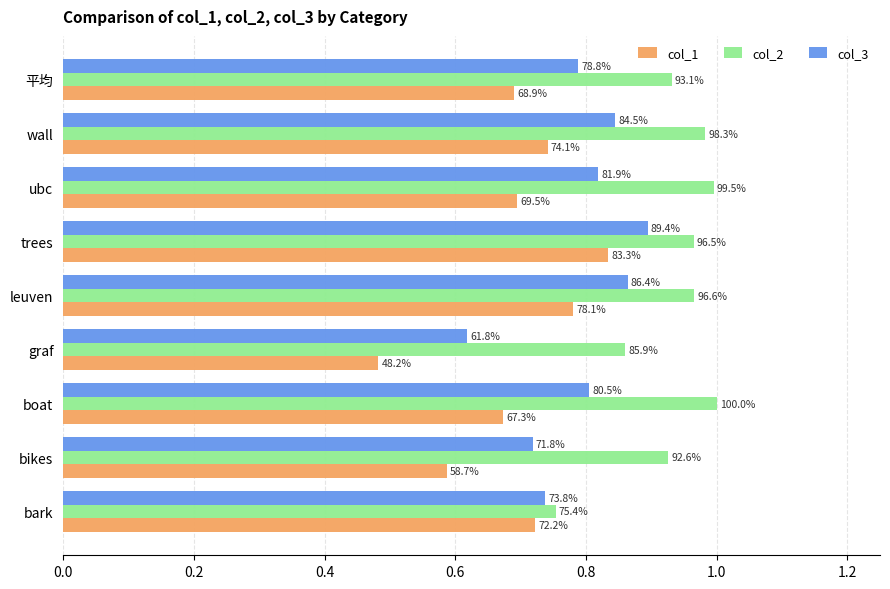

What are all the series names shown in the legend?

col_1, col_2, col_3